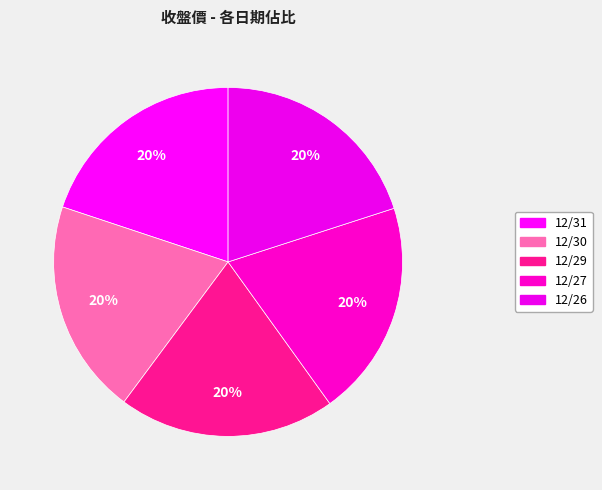

What percentage is the 12/31 slice, to the nearest percent?

20%